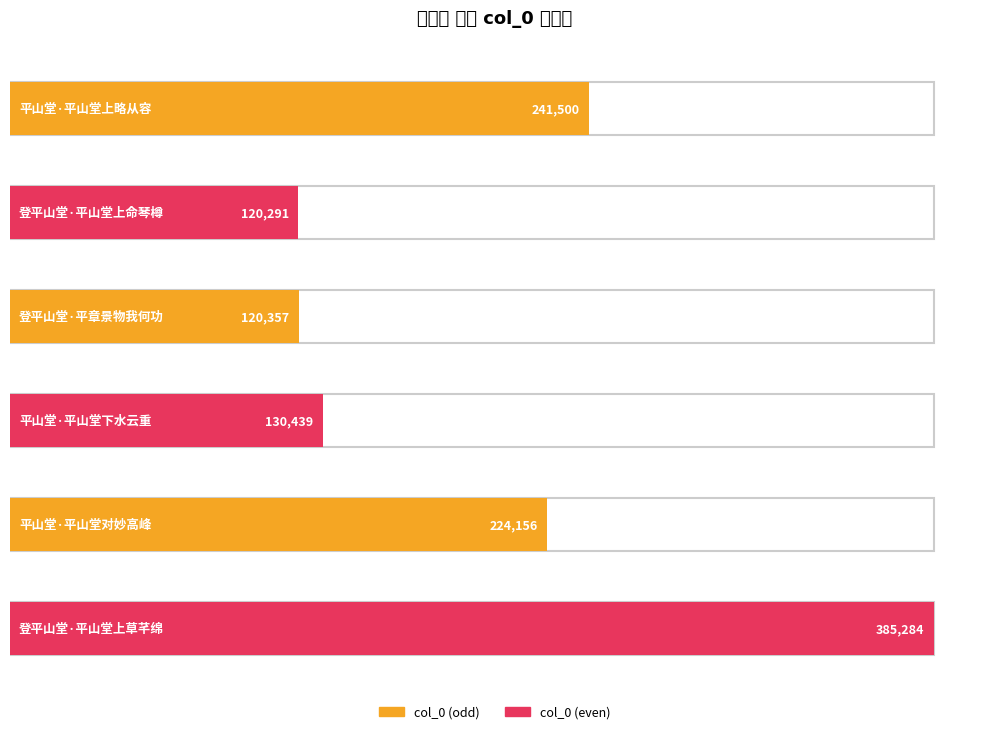

Reading left to right, list all the values displayed in this chart.

平山堂·平山堂上略从容=241500	登平山堂·平山堂上命琴樽=120291	登平山堂·平章景物我何功=120357	平山堂·平山堂下水云重=130439	平山堂·平山堂对妙高峰=224156	登平山堂·平山堂上草芊绵=385284